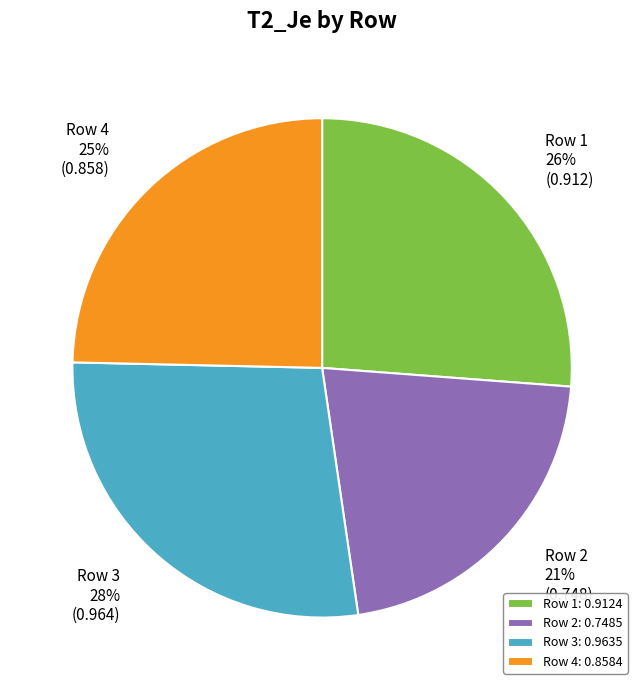

Is it true that Row 1 26% (0.912) is 26% of the pie?

True